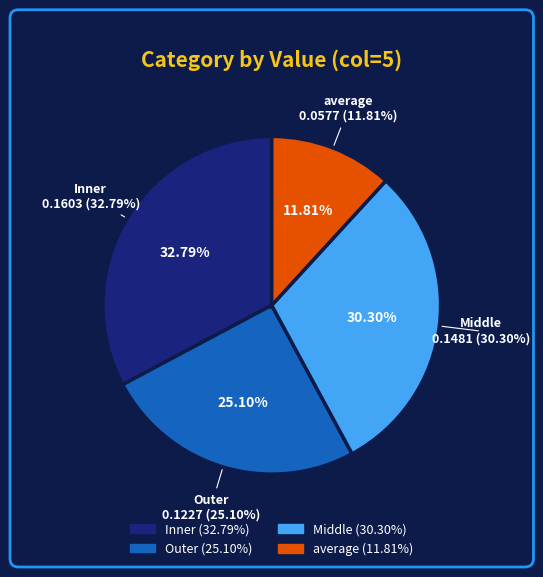

What percentage is the Outer slice, to the nearest percent?

25%